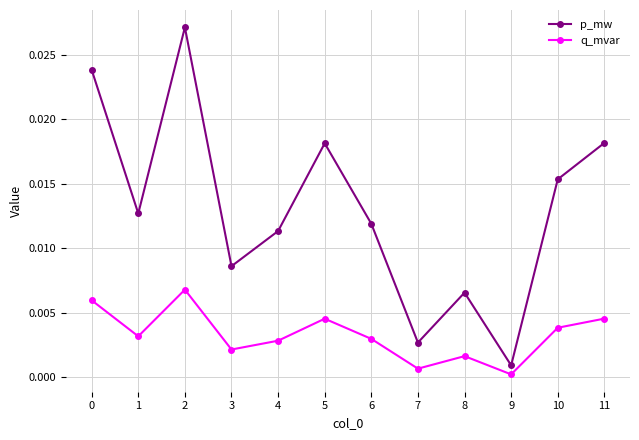

Count the number of categories in the chart.

12